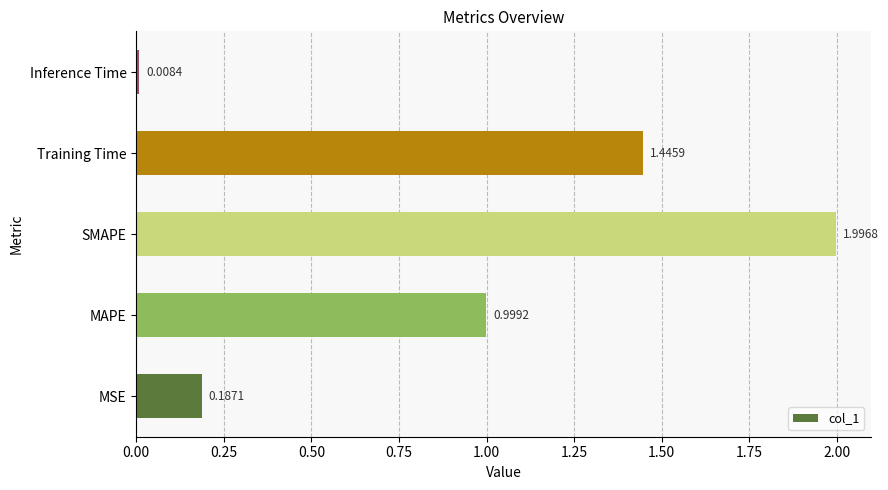

At which label is the value closest to 1?

MAPE